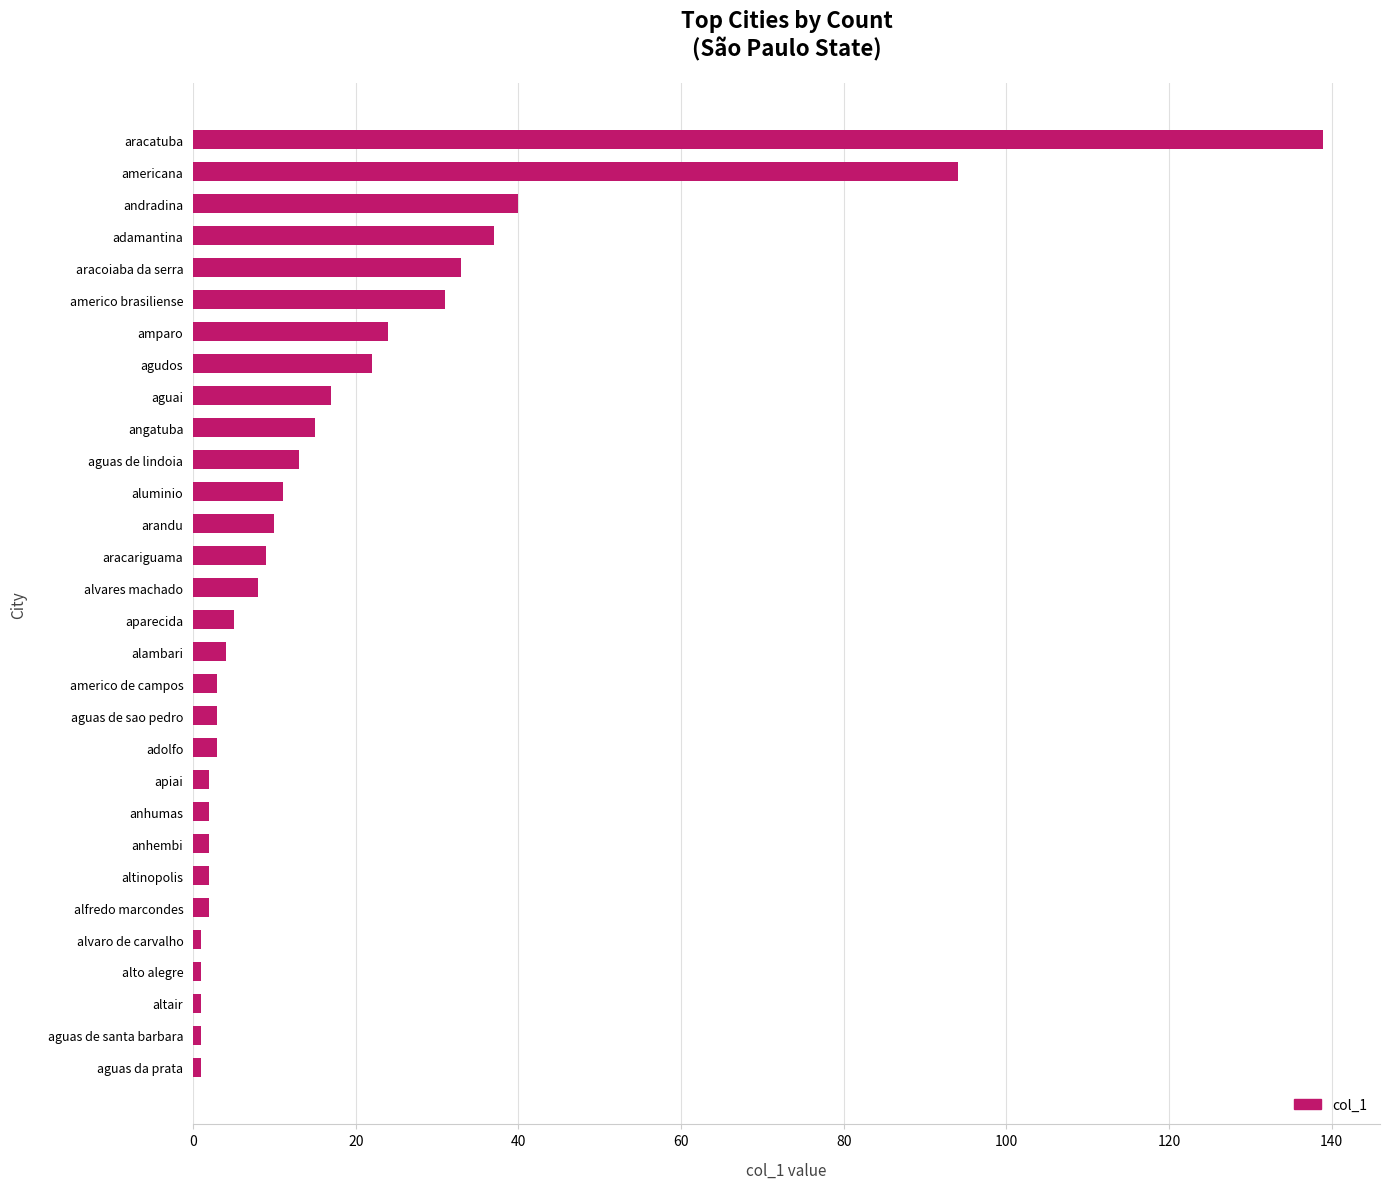

What is the difference between the maximum and minimum values?

138